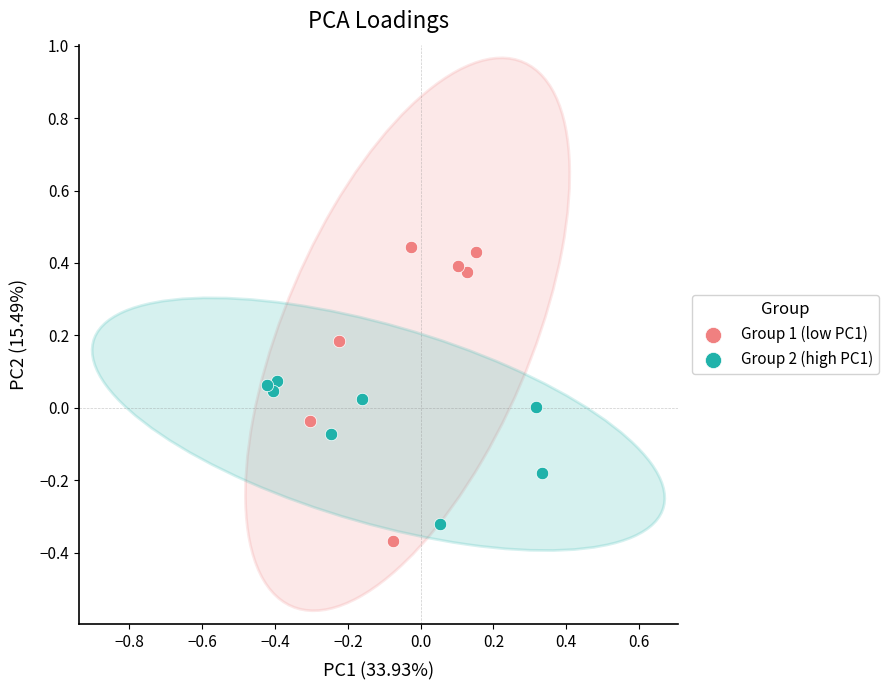

What are all the series names shown in the legend?

Group 1 (low PC1), Group 2 (high PC1)